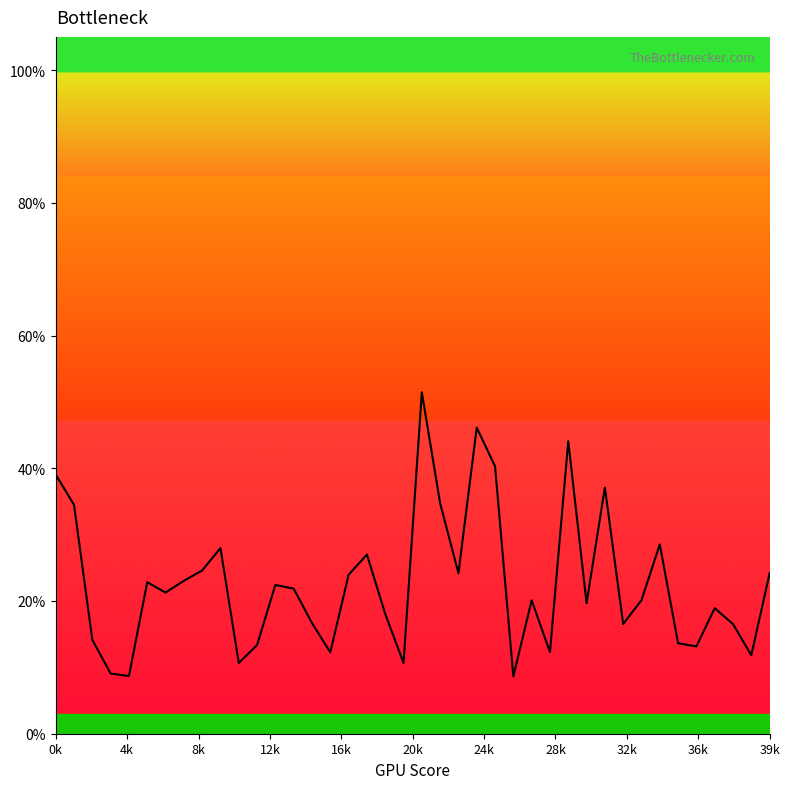

Is this an area chart (filled region under the line)?

Yes